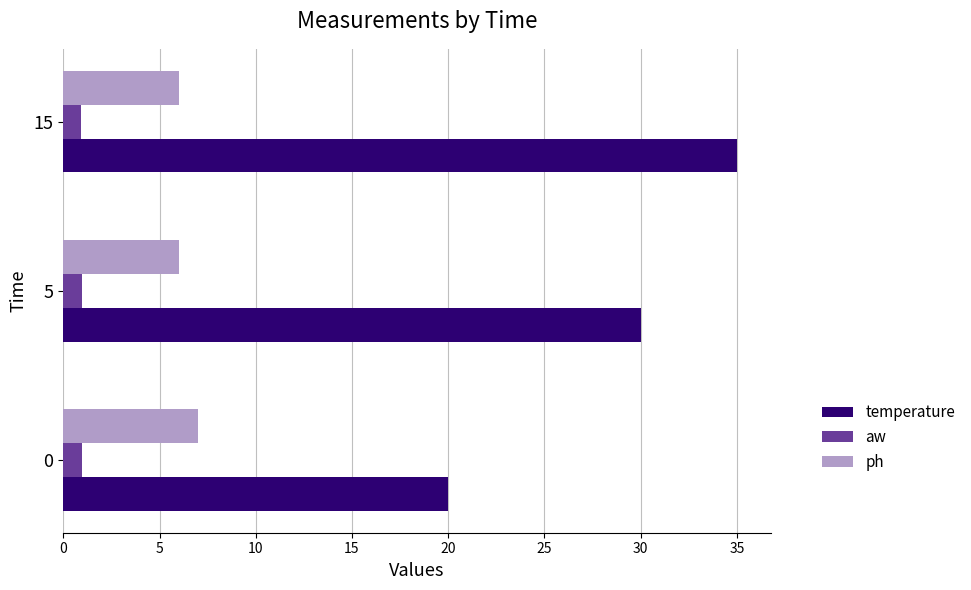

What are all the series names shown in the legend?

temperature, aw, ph